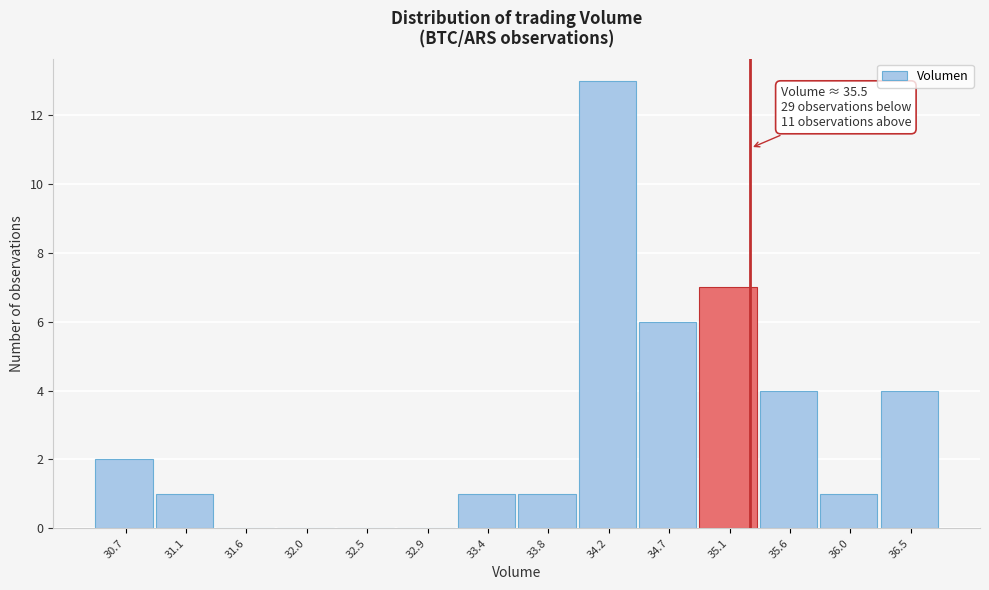

Reading left to right, list all the values displayed in this chart.

30.7=2	31.1=1	31.6=0	32.0=0	32.5=0	32.9=0	33.4=1	33.8=1	34.2=13	34.7=6	35.1=7	35.6=4	36.0=1	36.5=4